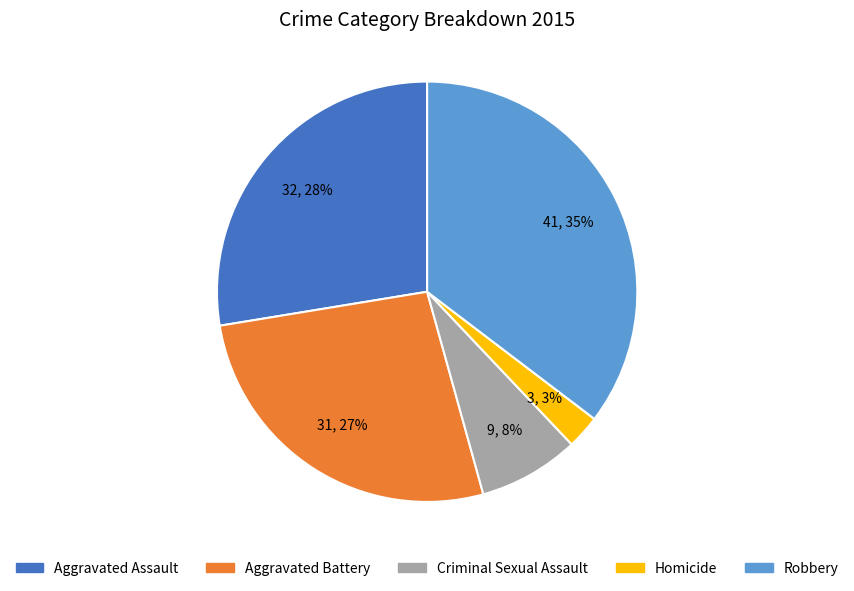

Is there a majority slice in this chart?

No